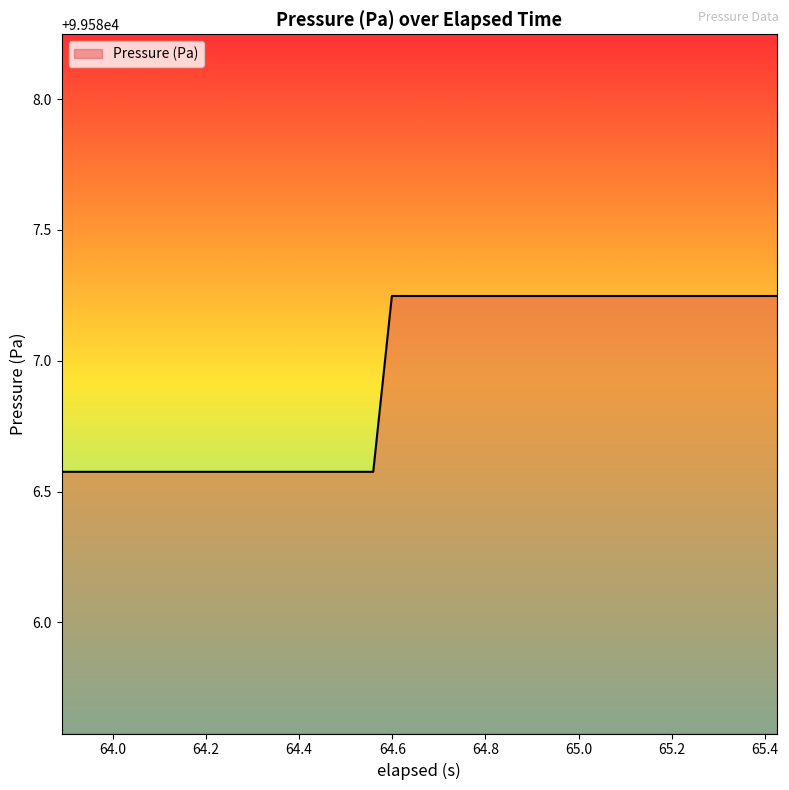

How many series are shown in this chart?

1